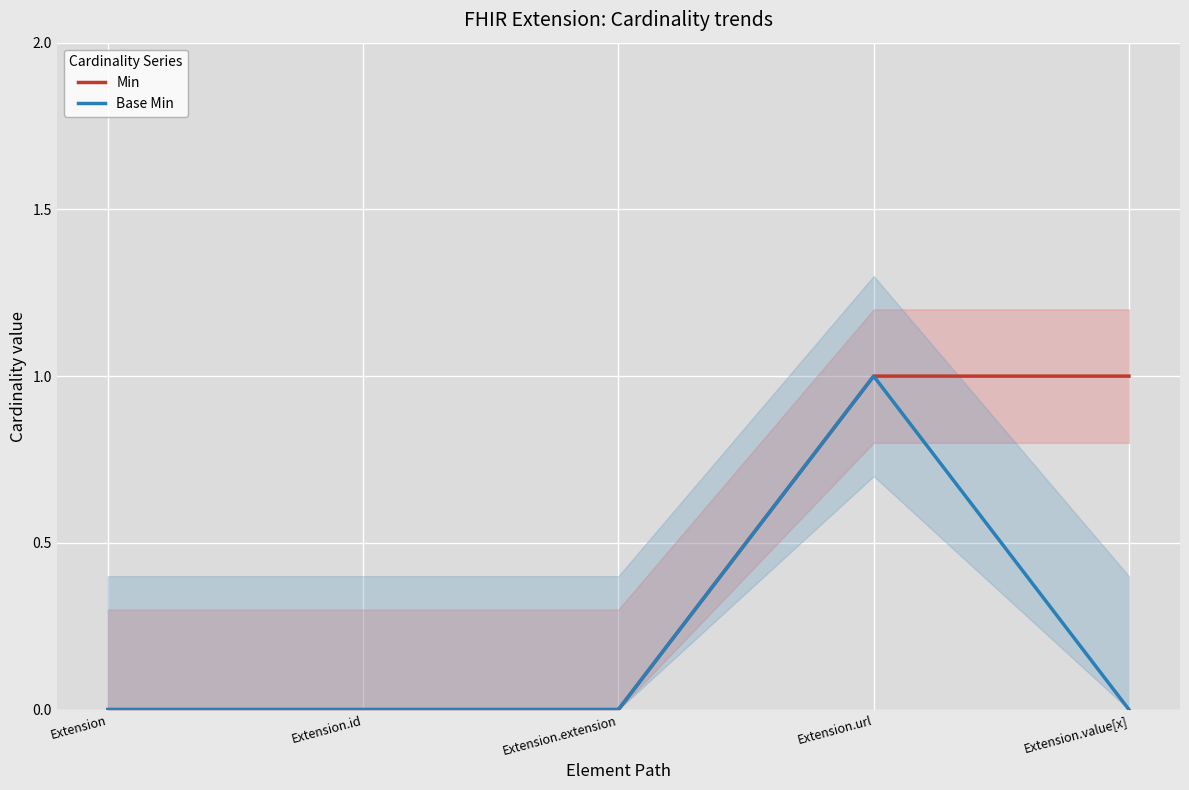

How many lines are shown in the chart?

2